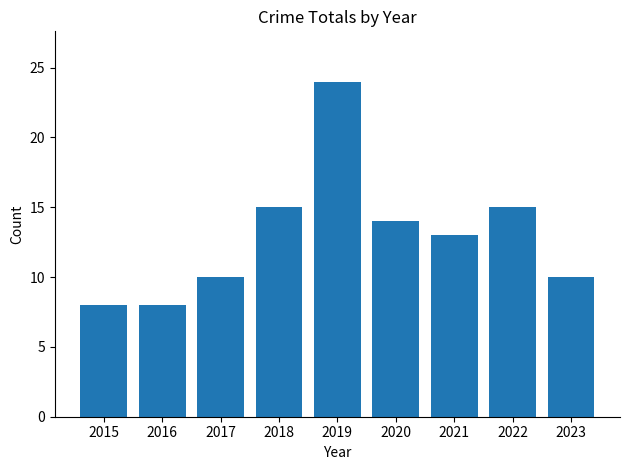

What is the difference between the maximum and minimum values?

16